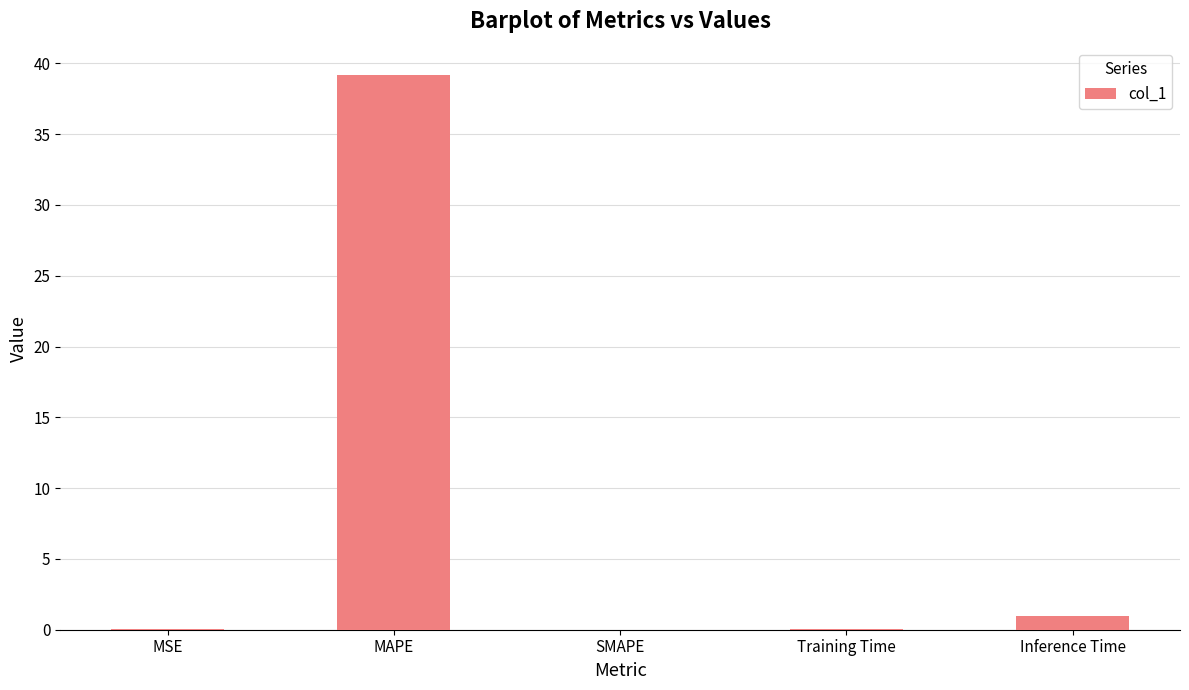

What is the sum of all values?

40.2